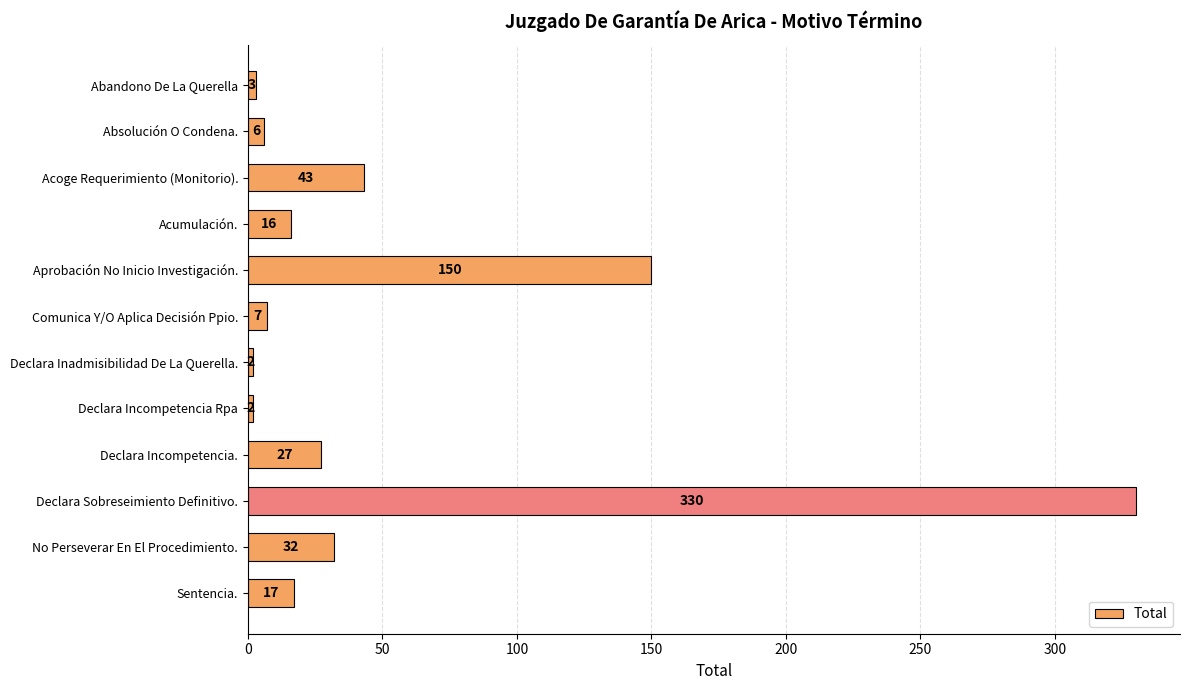

Does the chart contain any negative values?

No